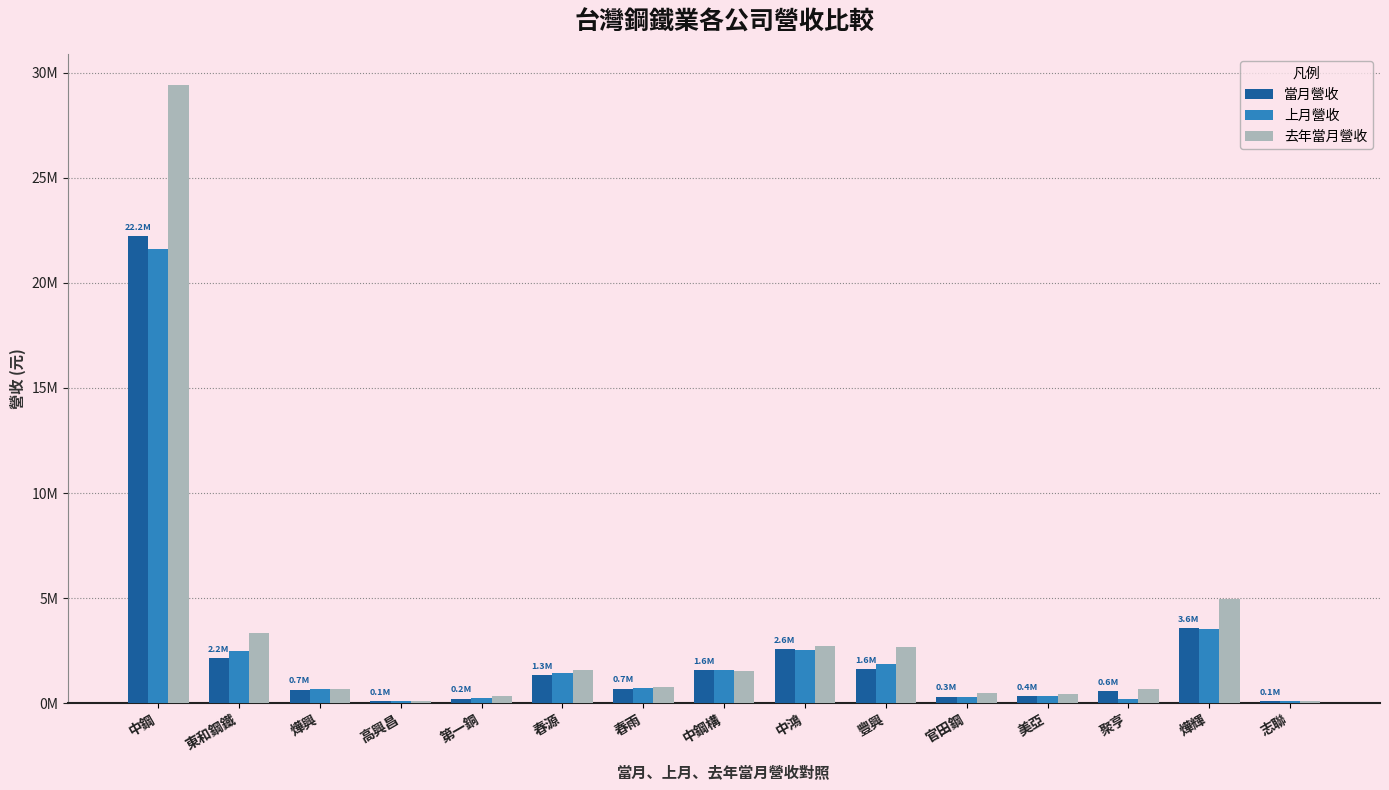

What are all the series names shown in the legend?

當月營收, 上月營收, 去年當月營收